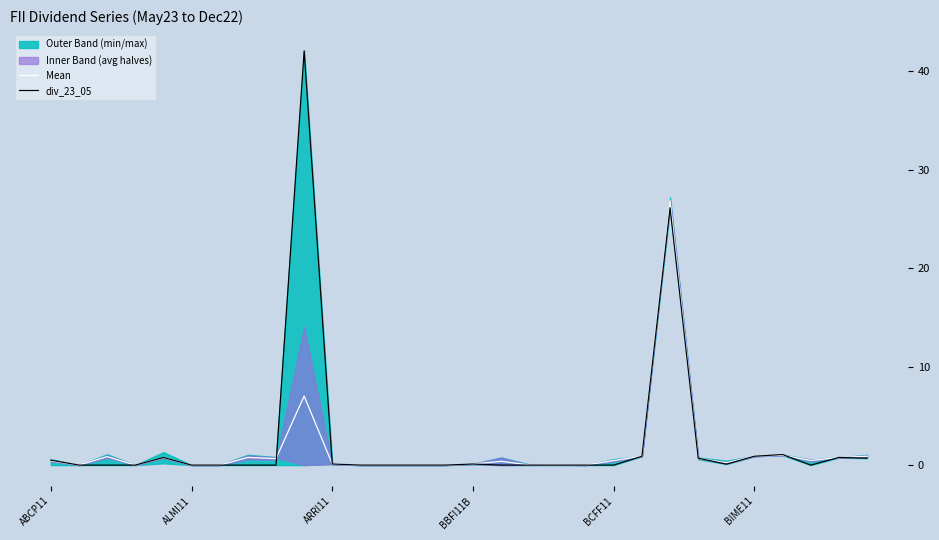

How many times do div_23_05 and Mean cross each other?

7